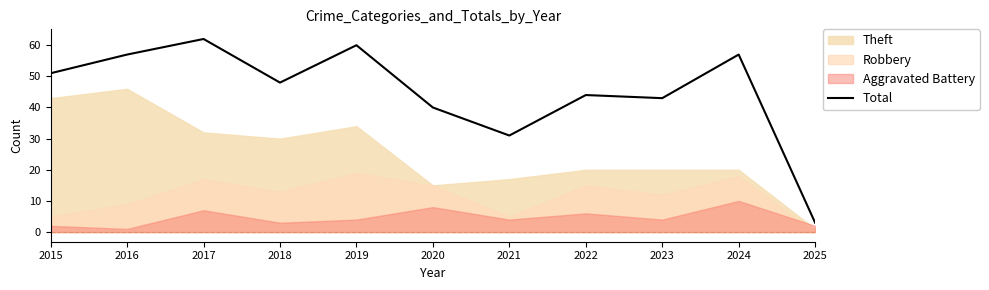

What is the maximum value shown in the chart?

62